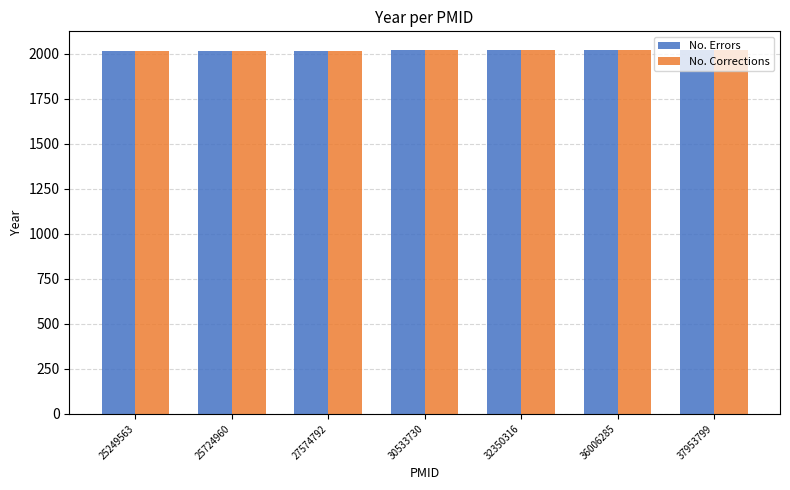

What is the difference between the second highest and minimum values in the No. Errors series?

8